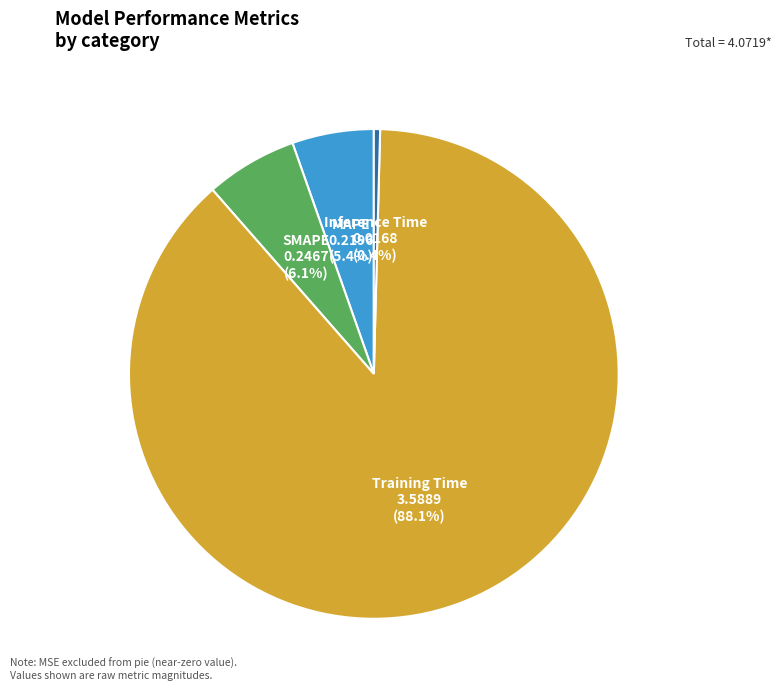

How many slices are in this pie chart?

4